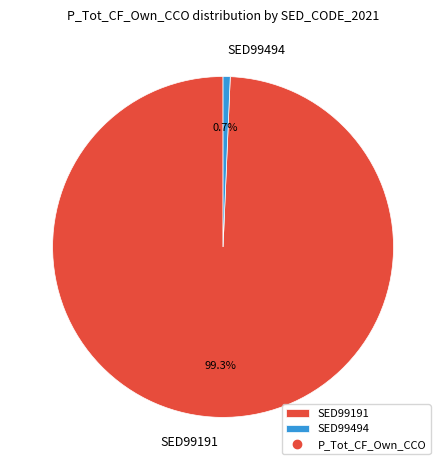

Rank the categories by value from highest to lowest.

SED99191, SED99494